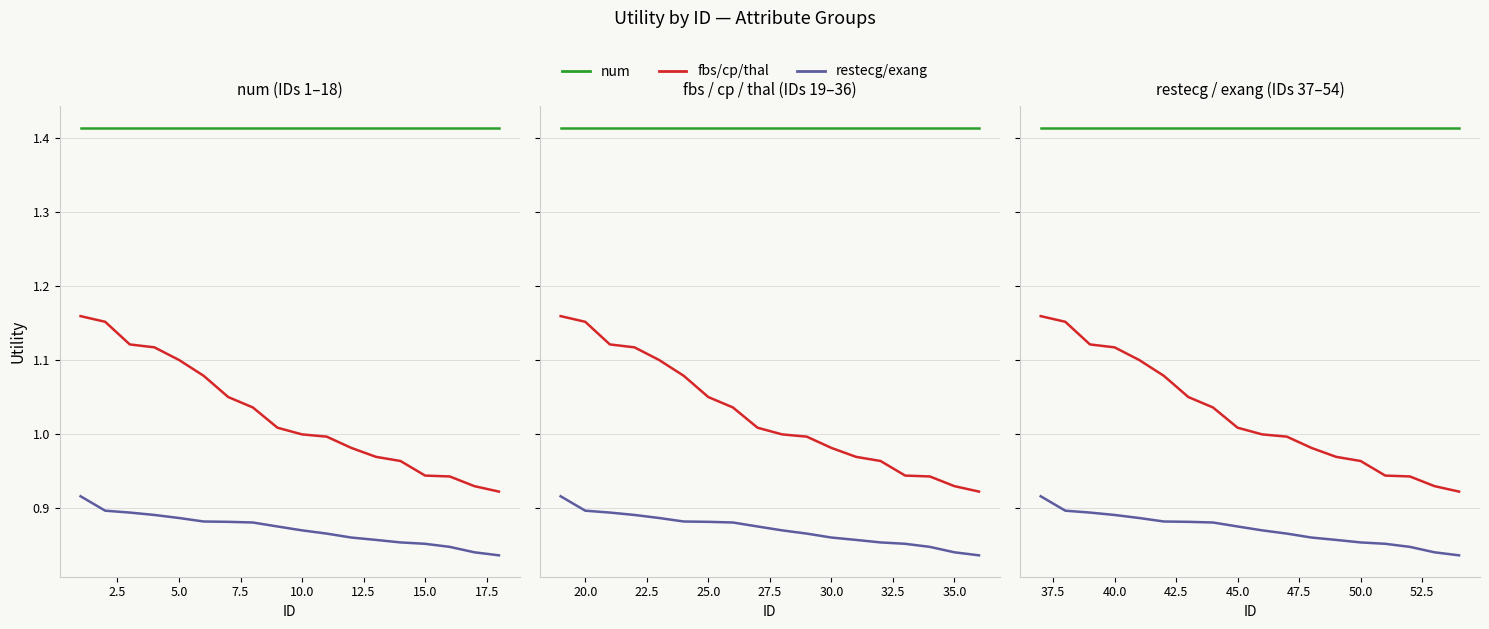

How many distinct data groups are displayed?

3